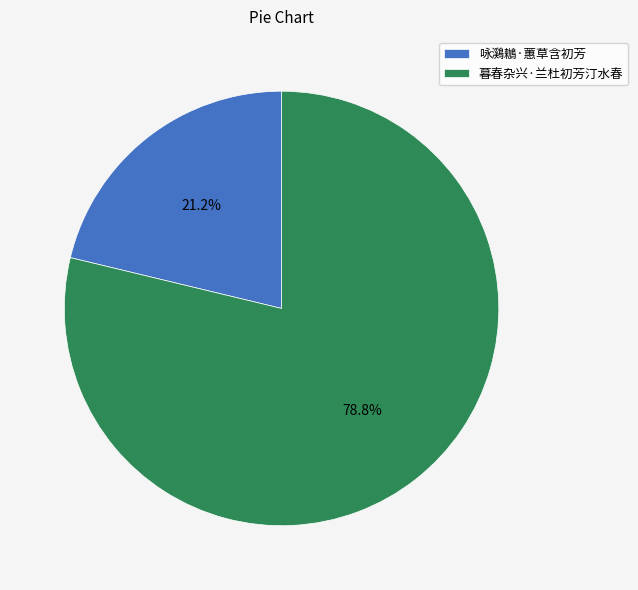

To the nearest percent, what portion does 咏鸂鶒·蕙草含初芳 represent?

21%